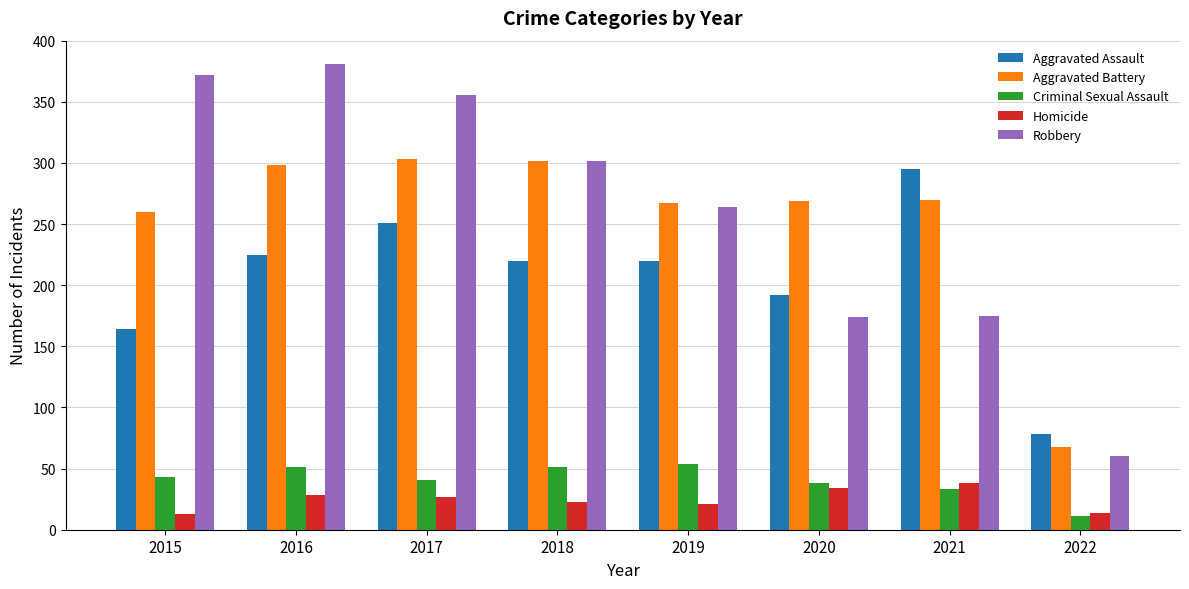

What is the minimum value for Homicide?

13